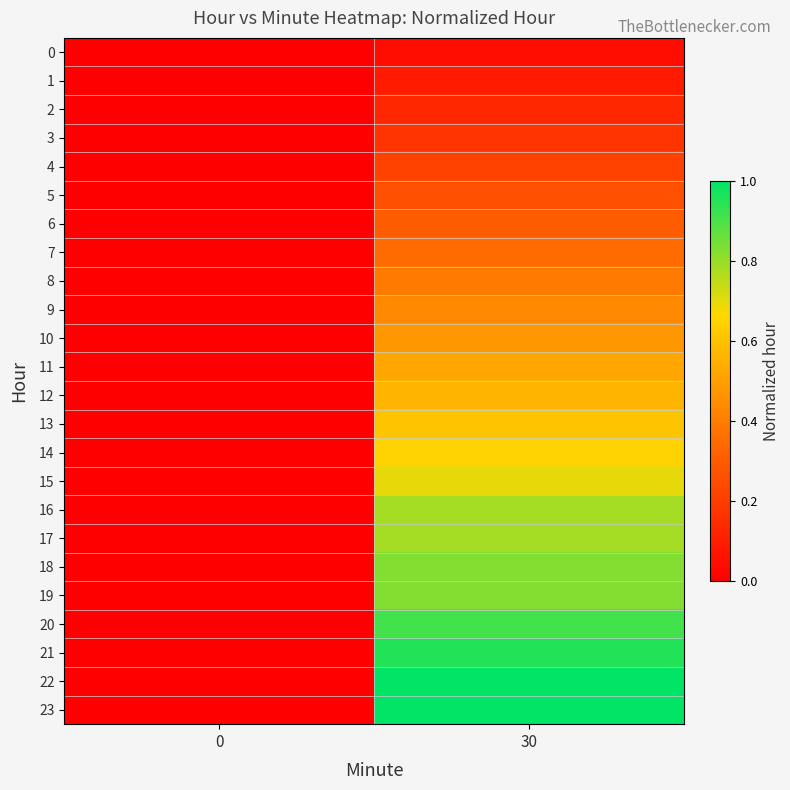

At how many categories does at least one series exceed 0?

1